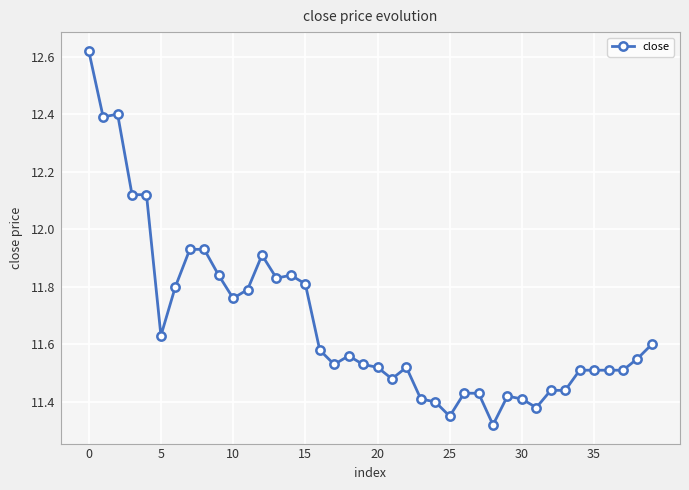

What is the difference between the maximum and minimum values?

1.3